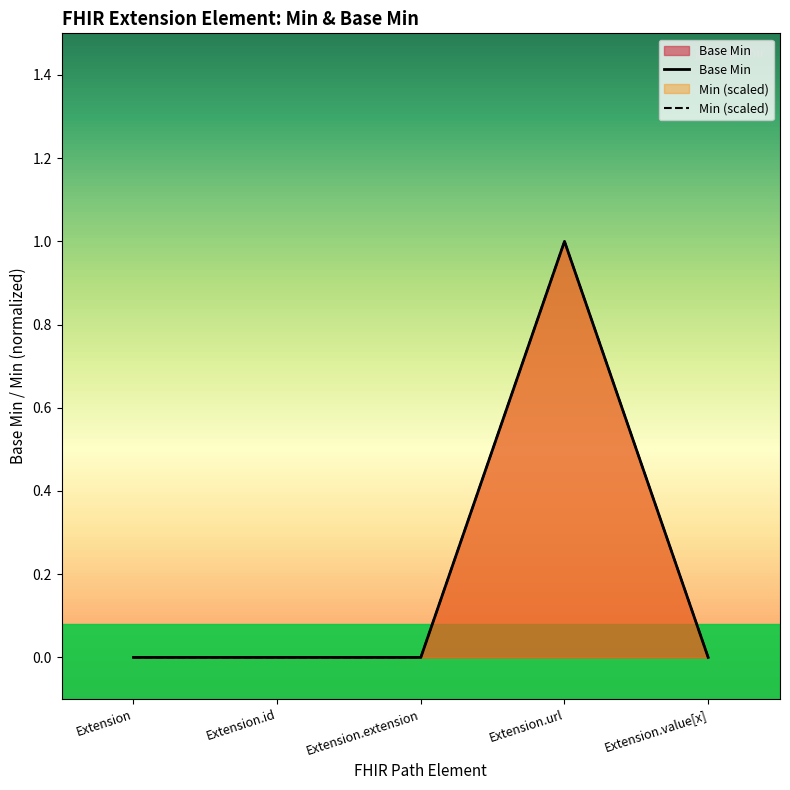

True or false: Base Min and Min (scaled) cross at least once.

False